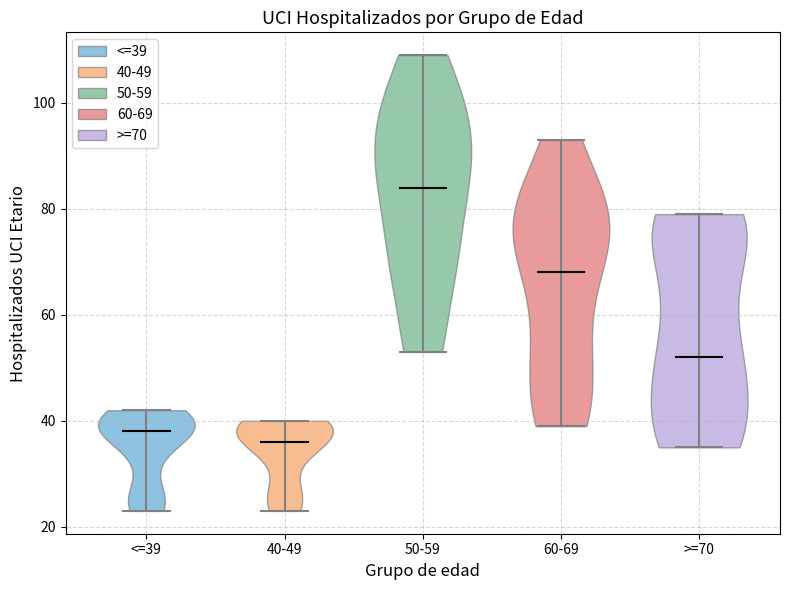

Reading left to right, read every violin against the y-axis: where its median line is, and the lowest and highest points it reaches. The values are not printed on the chart, so give them approximately, as read against the axis.

<=39: median line 38, lowest point 24, highest point 42
40-49: median line 36, lowest point 24, highest point 40
50-59: median line 84, lowest point 54, highest point 110
60-69: median line 68, lowest point 40, highest point 94
>=70: median line 52, lowest point 36, highest point 80